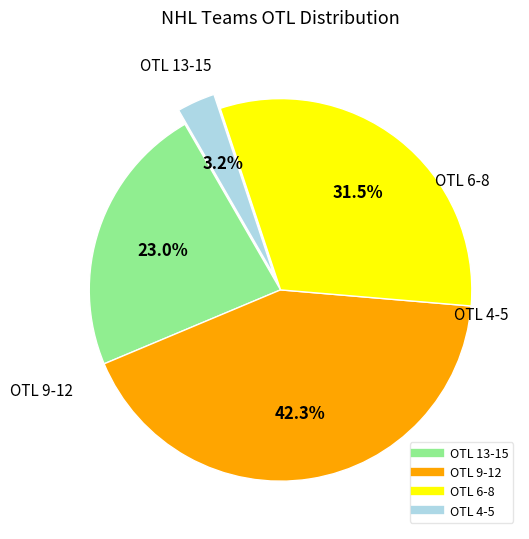

How many segments does this pie chart have?

4